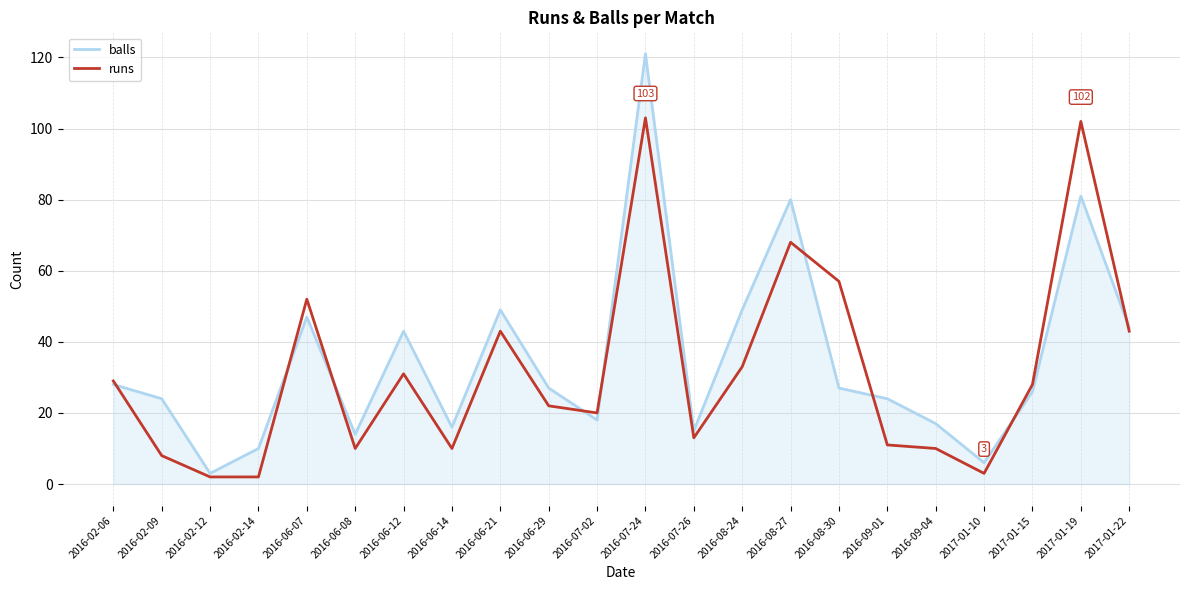

At which category is the sum across all series the highest?

2016-07-24